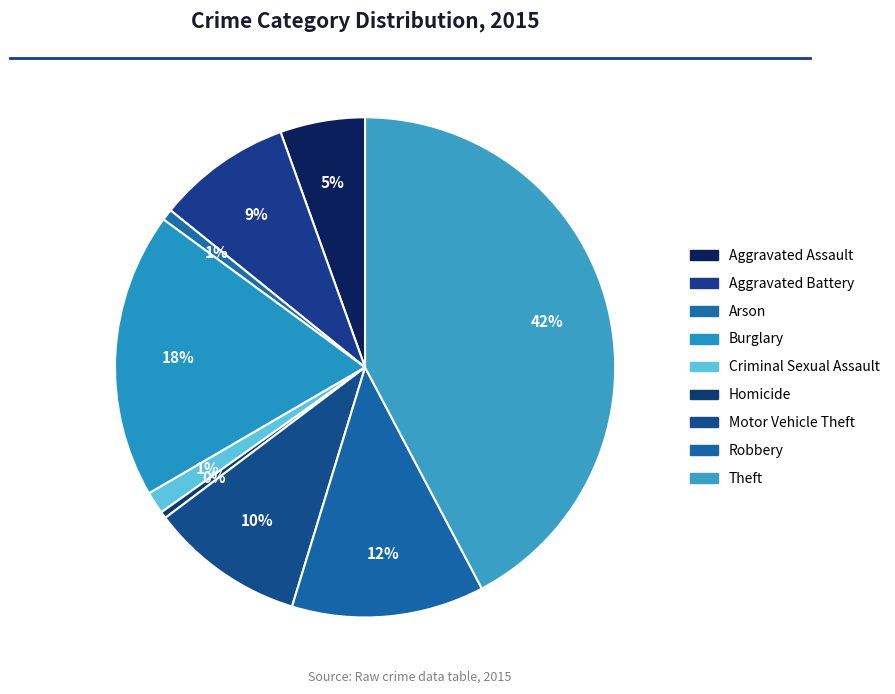

Does any single category account for the majority?

No